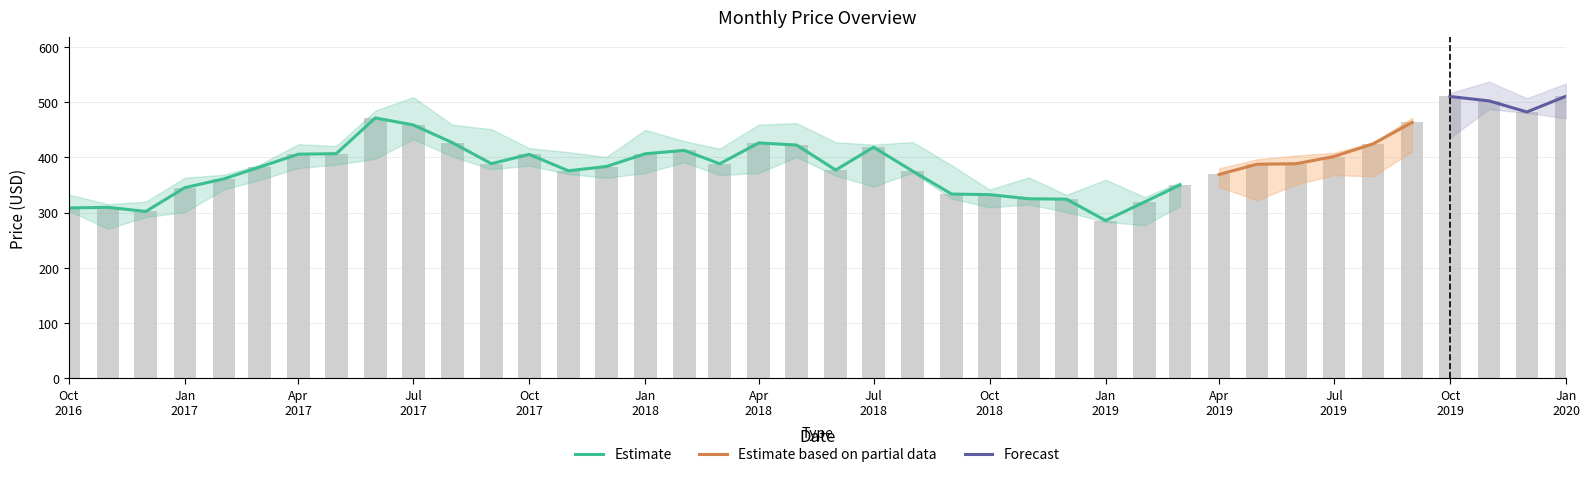

Reading left to right, extract all data points from this chart.

Close: 308.6	309.8	302.2	345.4	361.4	382.4	406.0	406.9	471.6	458.9	426.9	388.8	405.6	375.9	383.6	406.7	412.8	388.6	426.3	422.5	377.3	418.6	375.4	333.8	332.8	325.2	324.5	285.9	319.6	350.2	369.3	387.8	388.6	401.8	424.6	463.5	510.4	502.4	482.4	510.9
High: 333.0	315.4	319.9	363.5	368.8	386.9	424.0	420.8	484.8	509.4	459.3	451.2	416.9	409.6	400.8	449.9	429.6	415.9	459.4	462.2	427.6	423.2	428.0	385.9	341.9	363.9	332.4	359.6	328.3	355.6	380.2	396.5	403.6	408.4	427.3	471.7	516.6	537.3	507.3	533.9
Low: 303.5	271.0	292.0	301.2	342.5	358.9	381.0	387.0	397.7	433.1	401.9	378.5	385.4	370.1	363.2	372.0	391.4	368.2	372.0	400.7	367.2	347.2	372.7	325.6	309.5	315.1	301.2	283.4	277.4	312.1	346.8	322.6	351.3	368.1	365.9	411.1	435.7	487.5	480.8	471.0